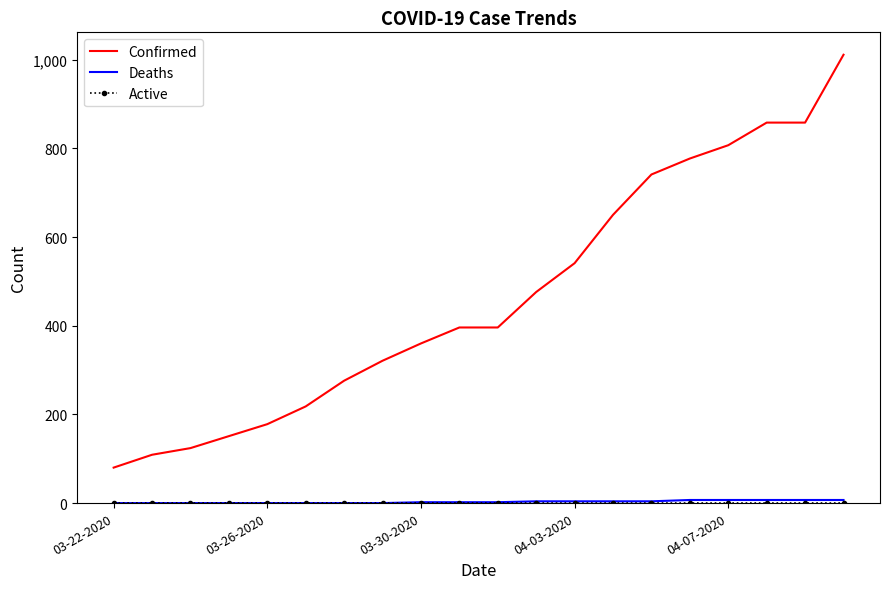

How many distinct data groups are displayed?

3